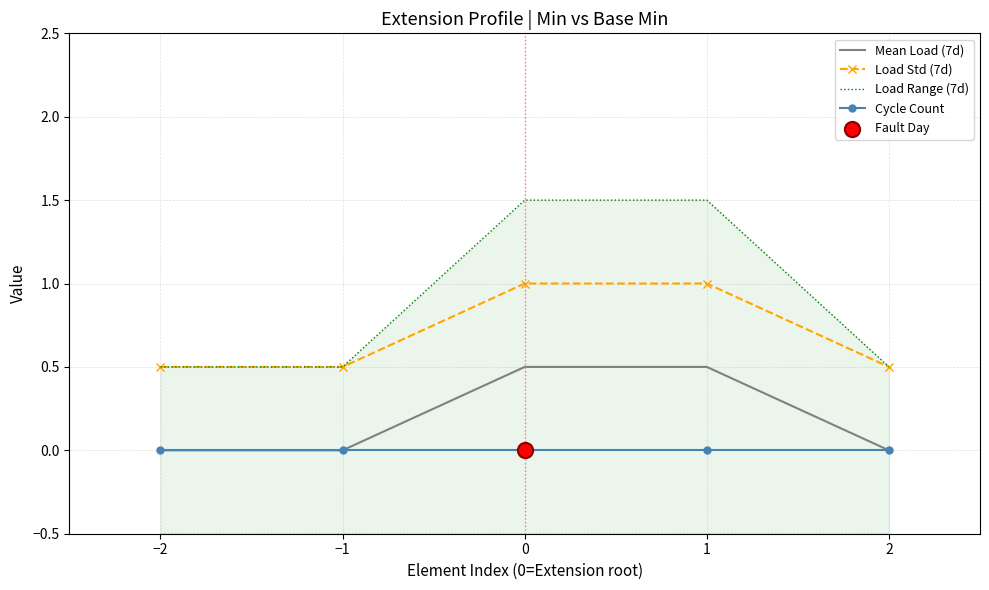

What are all the series names shown in the legend?

Mean Load (7d), Load Std (7d), Load Range (7d), Cycle Count